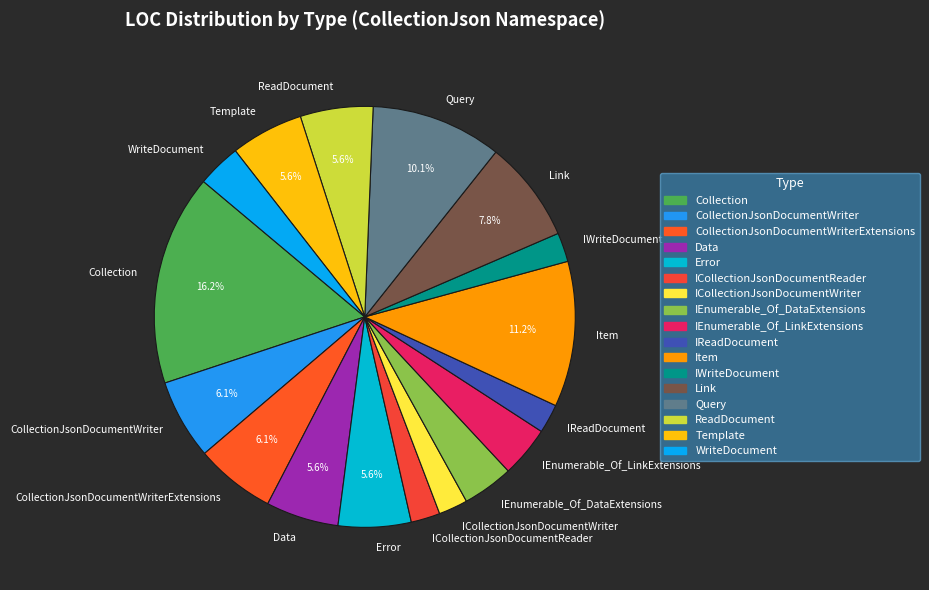

What percentage is NOT represented by ReadDocument?

94.4%